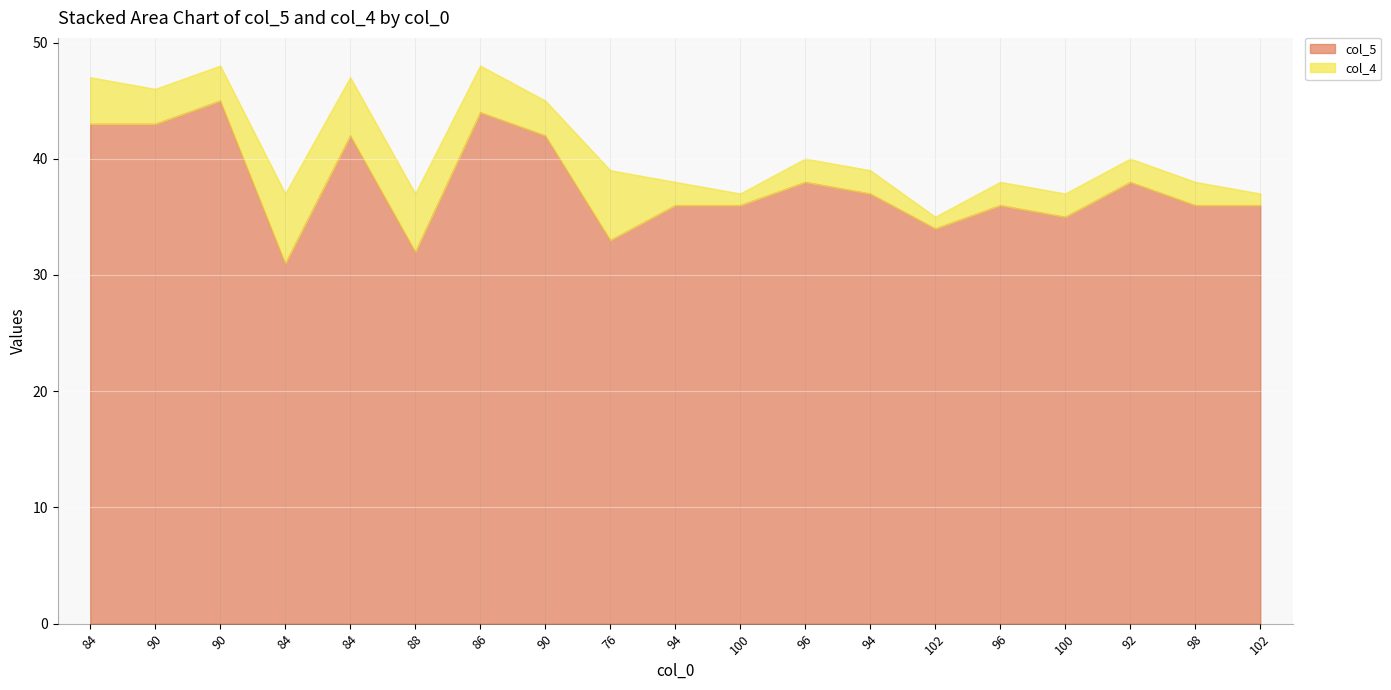

Rank the categories by value from lowest to highest.

84, 88, 76, 102, 100, 94, 100, 96, 98, 102, 94, 96, 92, 84, 90, 84, 90, 86, 90